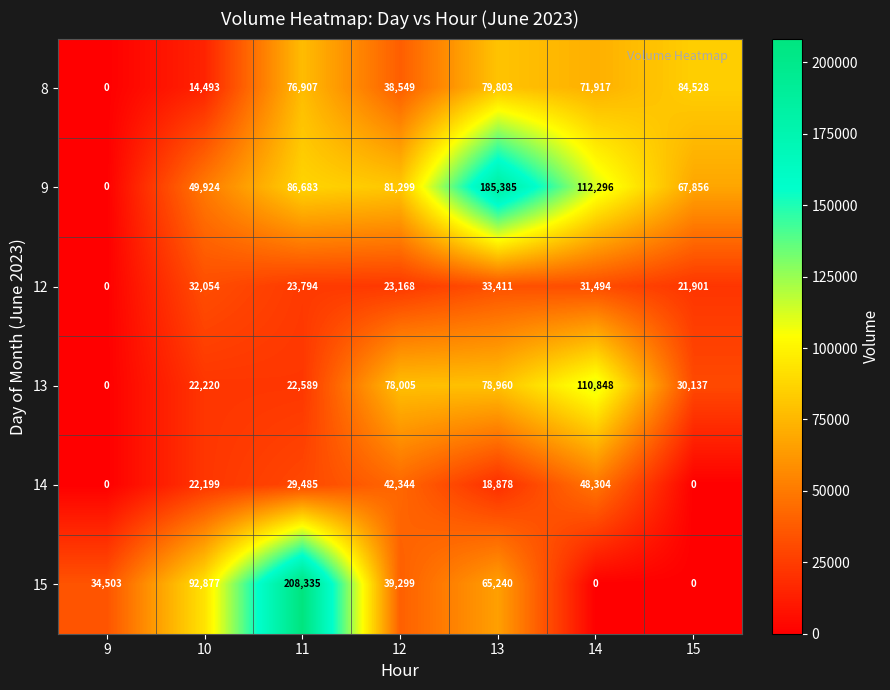

What is the average value of the 14 series?

23030